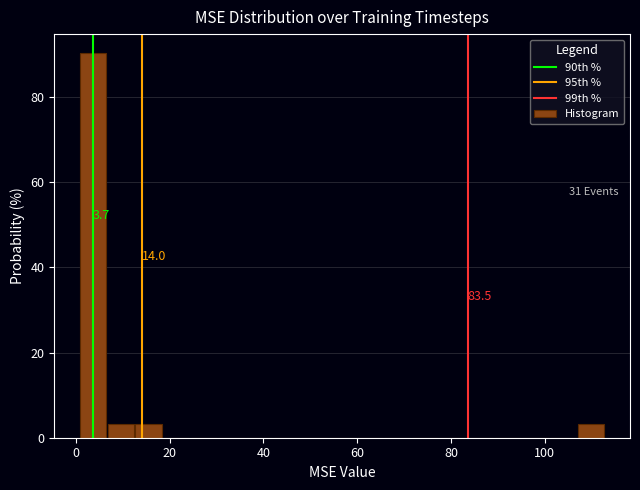

Around what value on the x-axis is the tallest bar? Give the approximate position of its centre, as read against the axis.

4